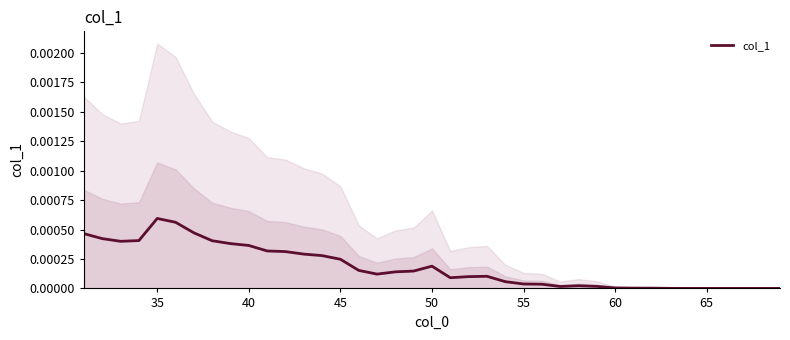

Is this an area chart (filled region under the line)?

No